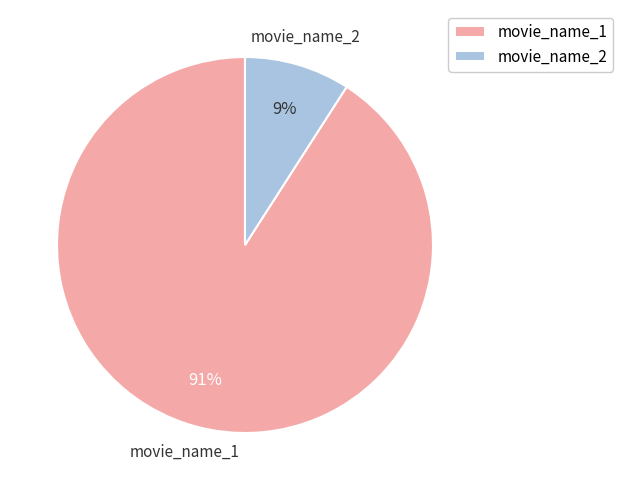

To the nearest percent, what is the difference between the movie_name_1 and movie_name_2 slice percentages?

82%